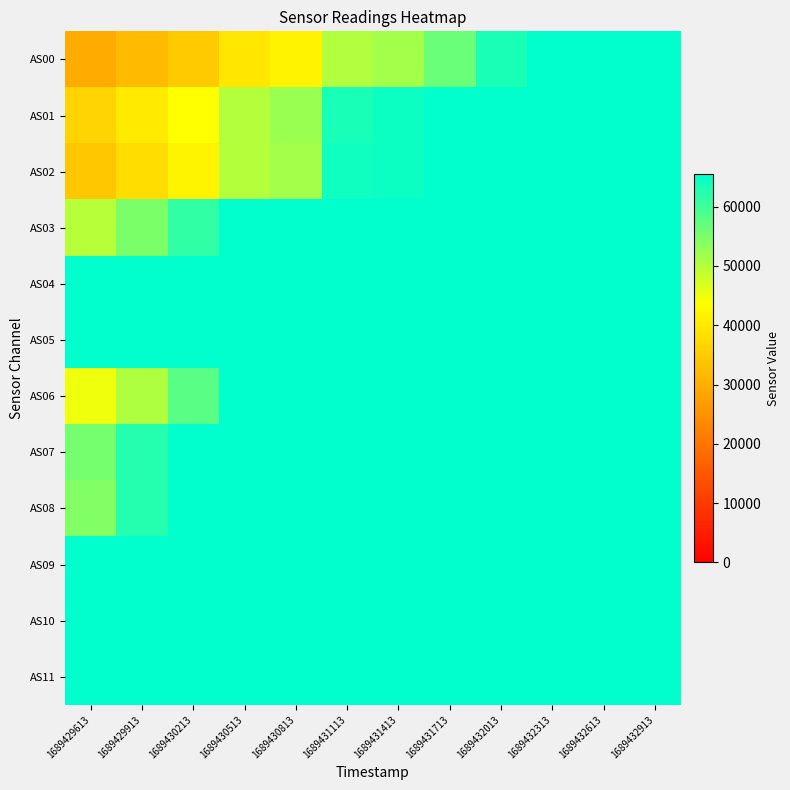

Rank the series at 1689432313 from lowest to highest value.

AS00, AS01, AS02, AS03, AS04, AS05, AS06, AS07, AS08, AS09, AS10, AS11